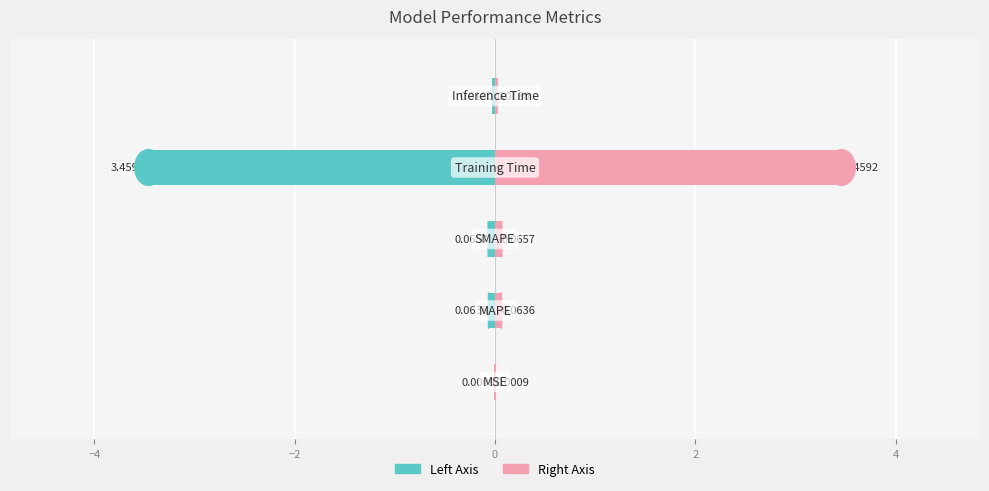

The col_1 (right) series shows 0.0 at 2. True or false?

False